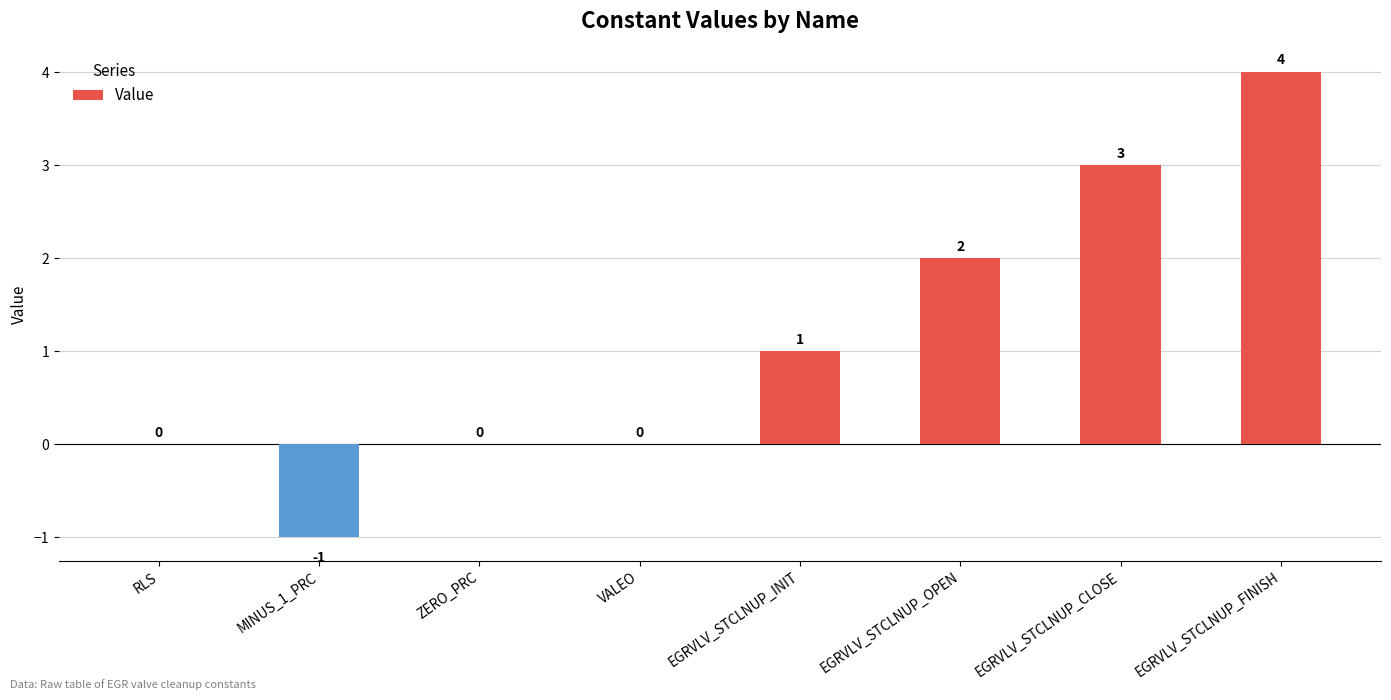

What is the change in value from ZERO_PRC to EGRVLV_STCLNUP_FINISH?

+4